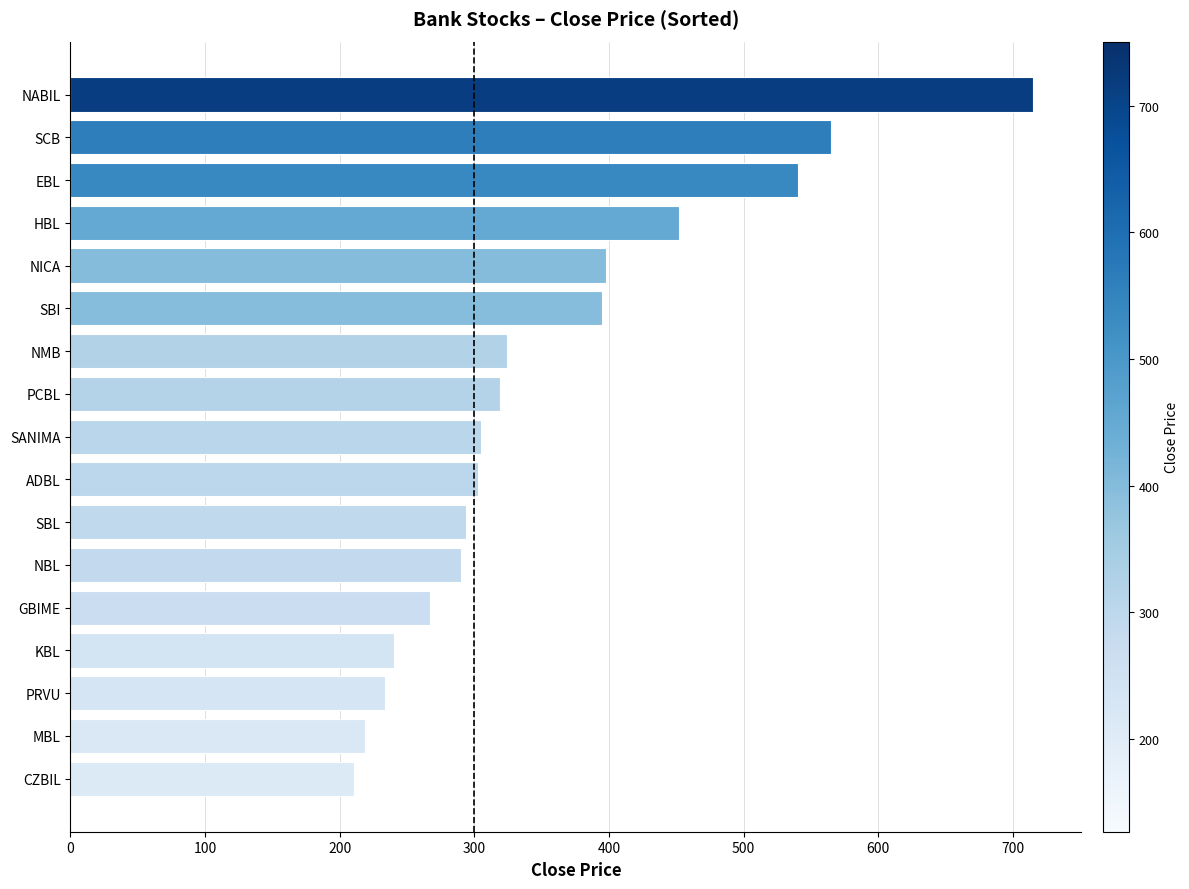

What is the minimum value shown in the chart?

211